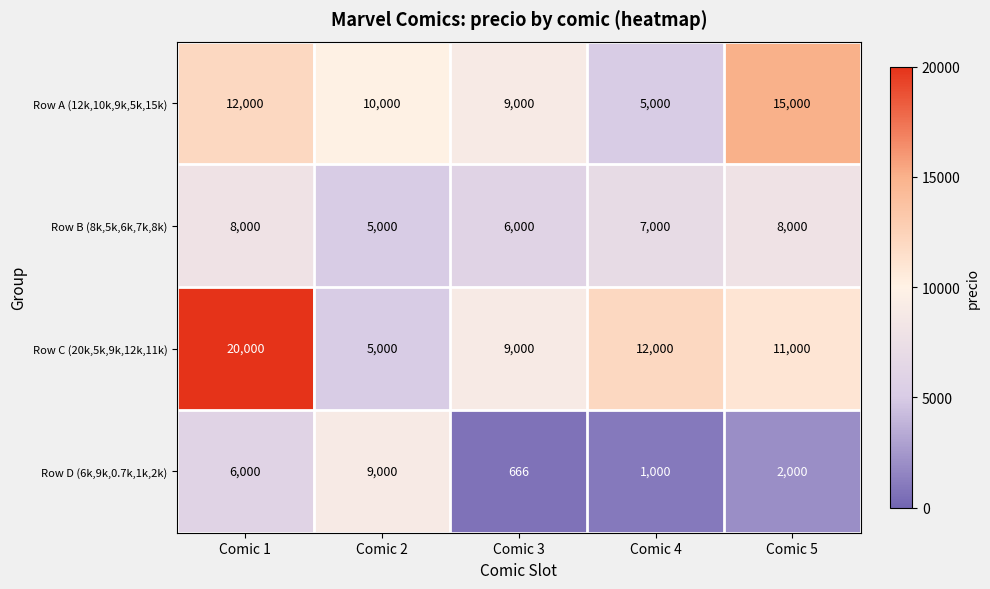

Rank the series at Comic 4 from highest to lowest value.

Row C (20k,5k,9k,12k,11k), Row B (8k,5k,6k,7k,8k), Row A (12k,10k,9k,5k,15k), Row D (6k,9k,0.7k,1k,2k)